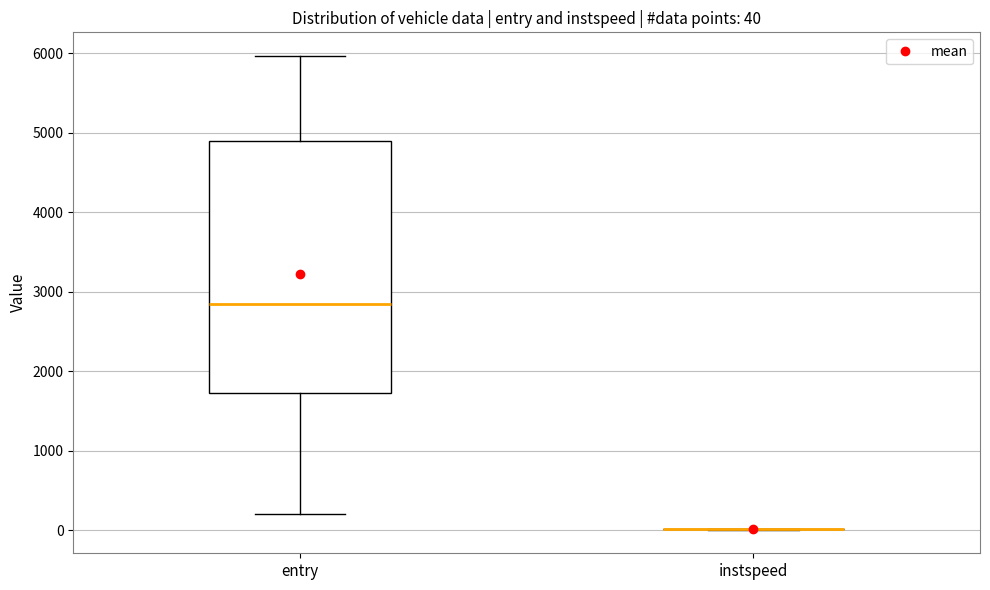

Comparing the boxes themselves (not the whiskers), which one is the tallest?

entry